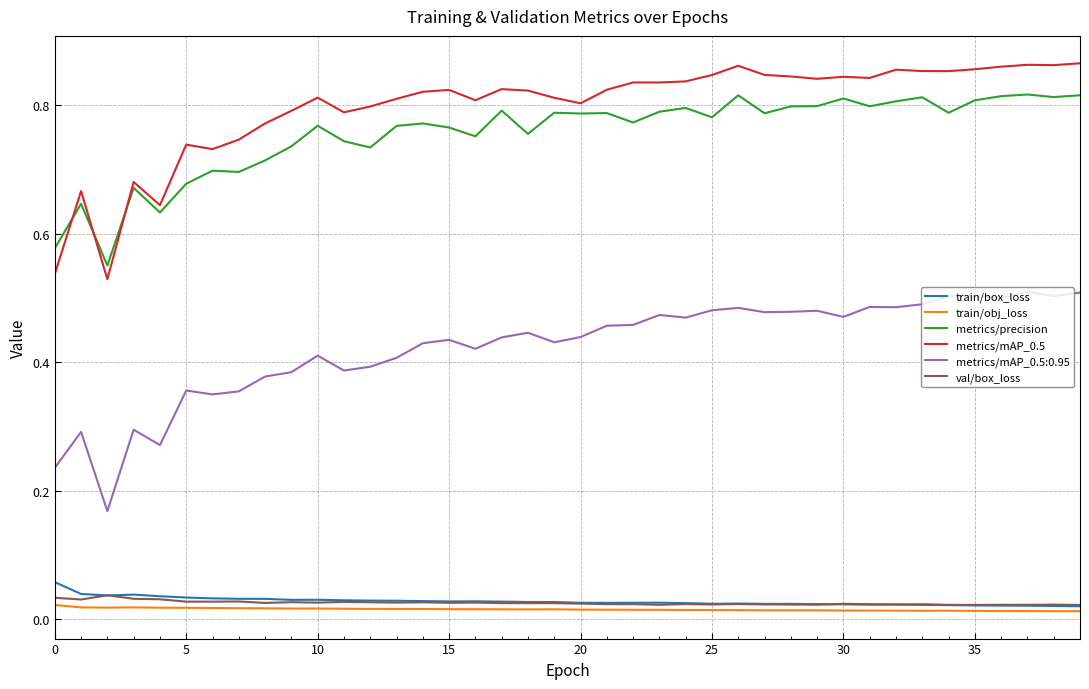

True or false: train/box_loss and metrics/mAP_0.5 intersect in this chart.

False